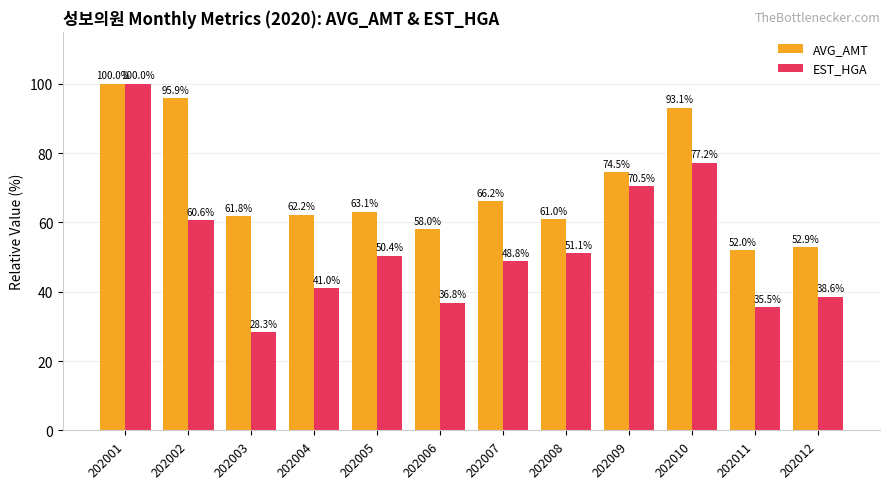

Is it true that AVG_AMT equals 74.5 at 202009?

True